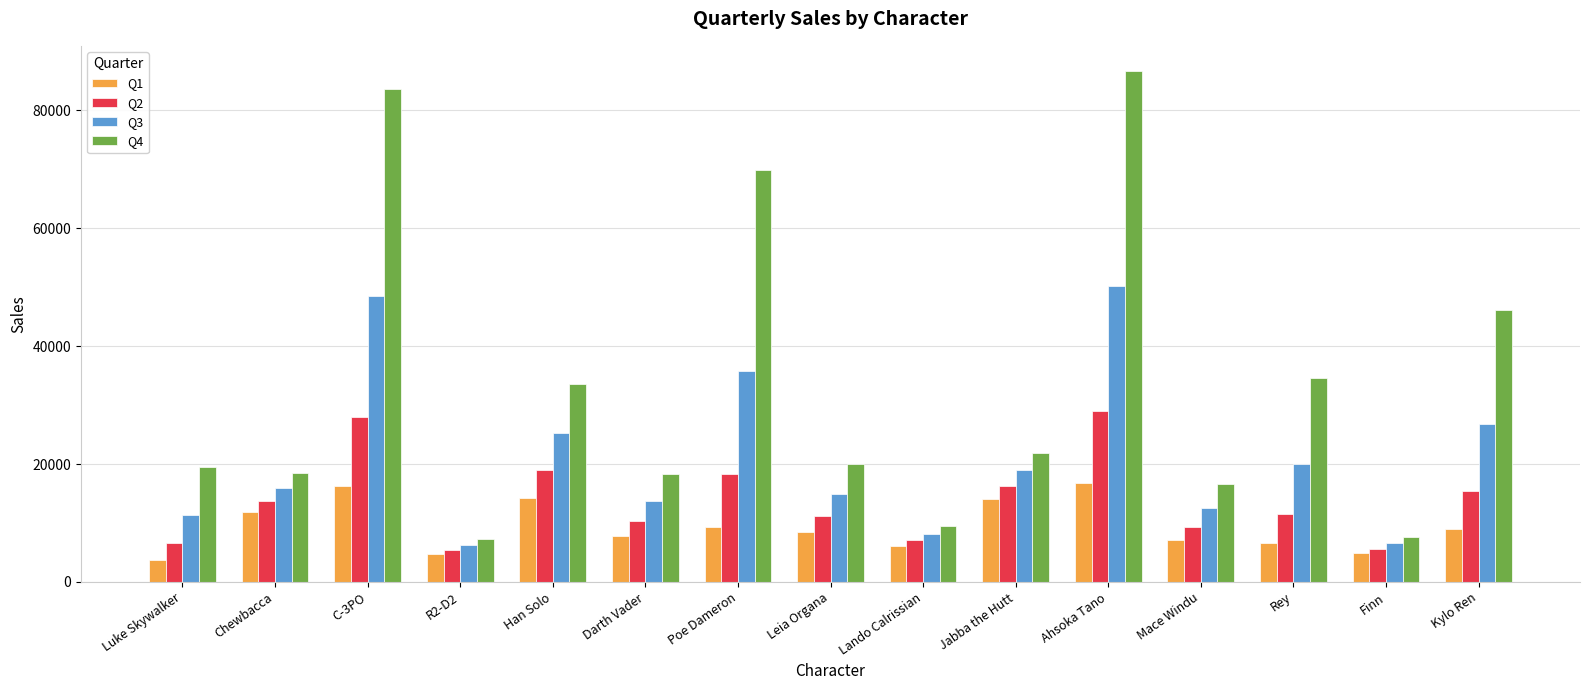

Which series has the widest spread of values?

Q4